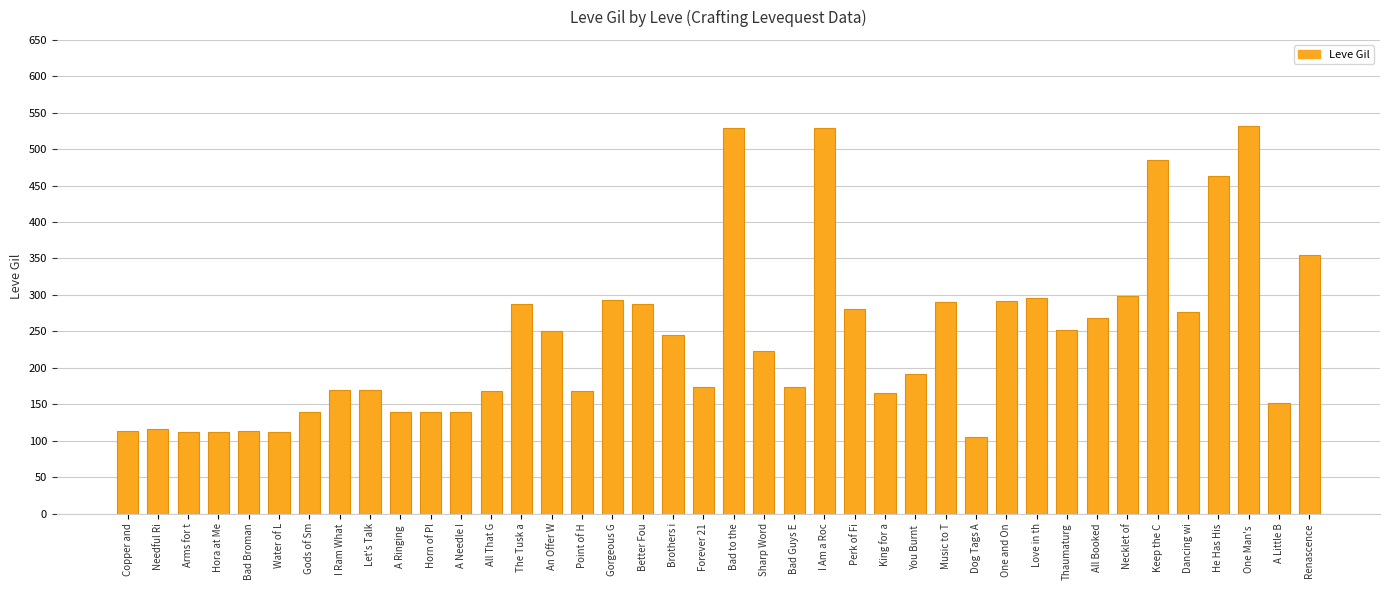

How many data points does each series have?

40